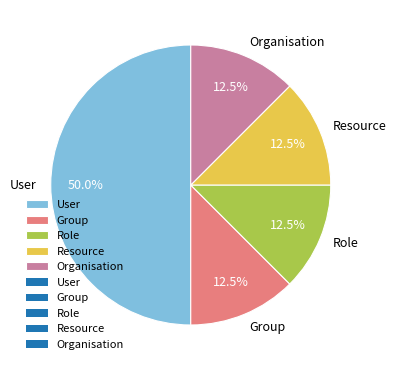

What is the largest slice in the pie chart?

User